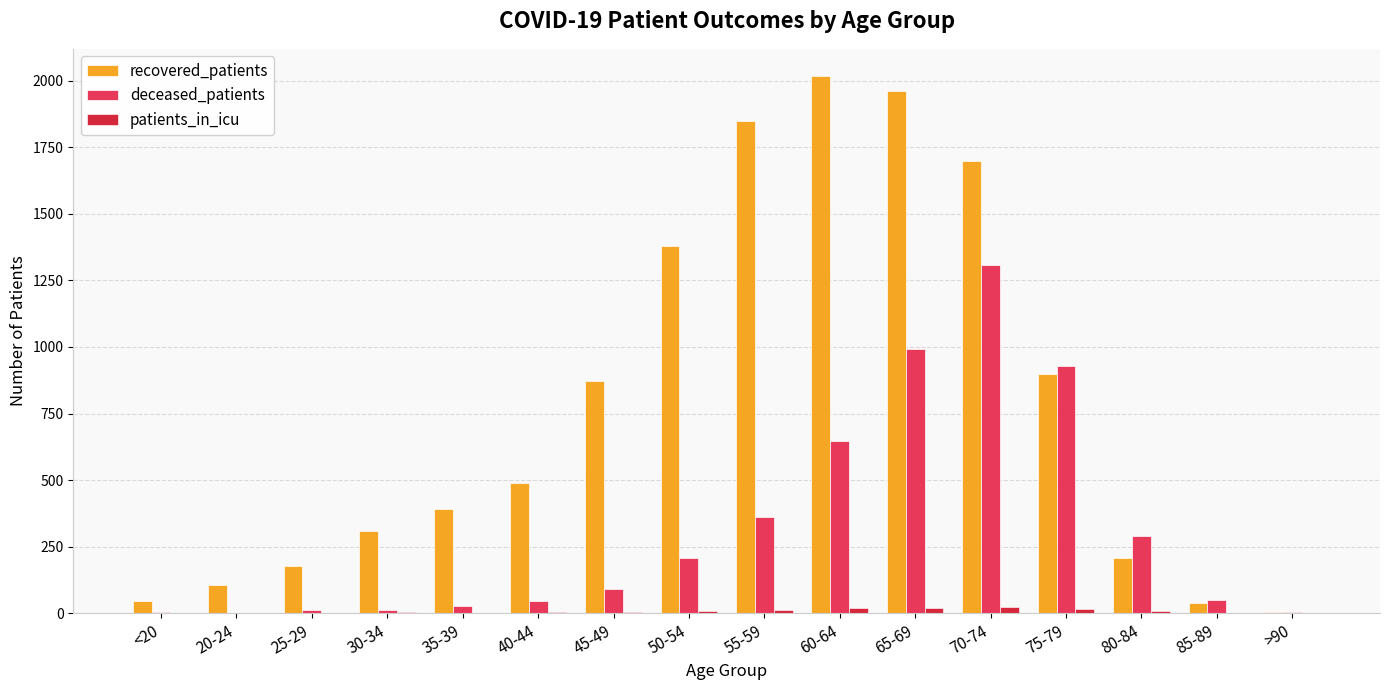

Which series changed the most between 30-34 and 80-84?

deceased_patients